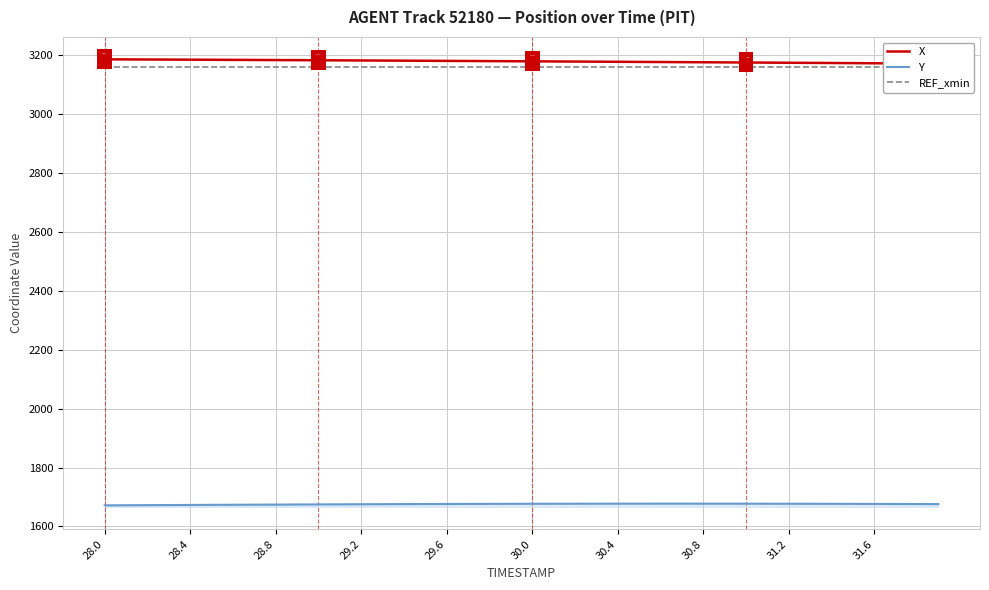

True or false: REF_xmin has a value of 1349.3 at 22.

False